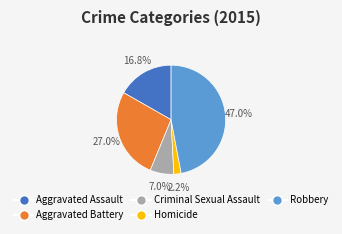

Combined, do Robbery and Criminal Sexual Assault account for over 50%?

Yes